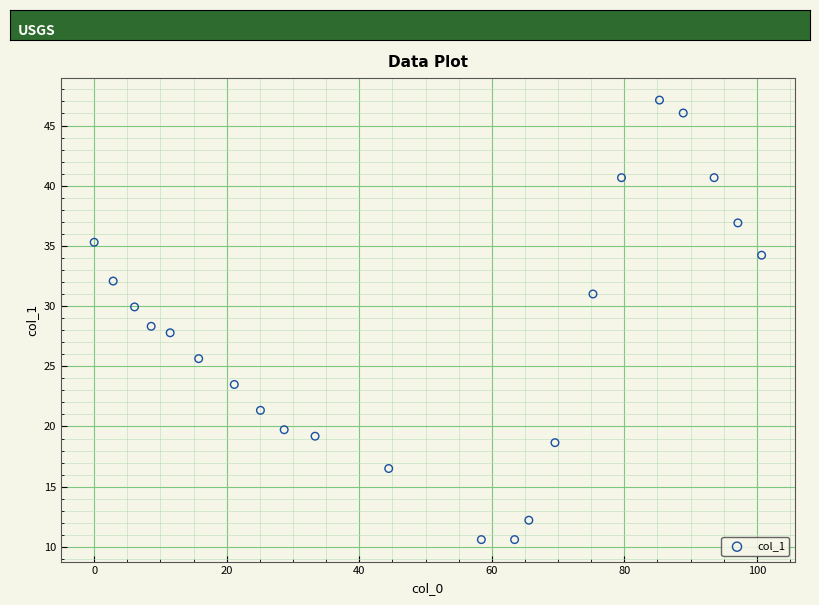

What is the range of X values (max minus min)?

100.7